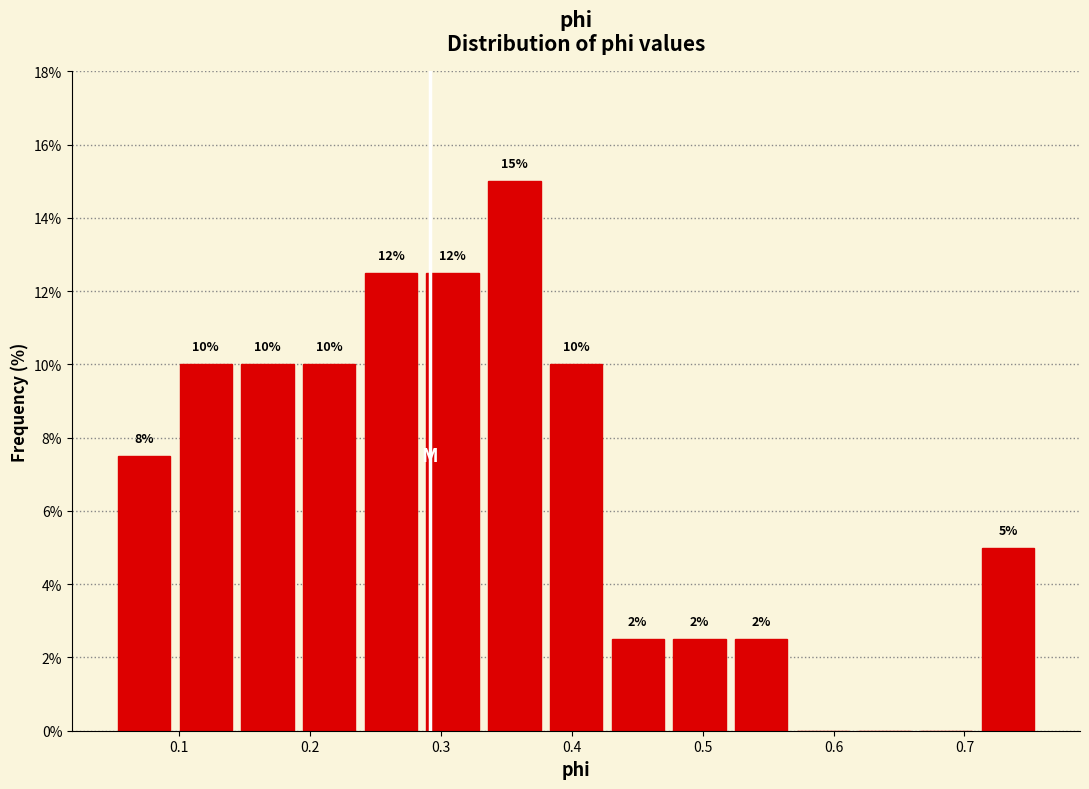

Over which range of the x-axis is the bar tallest?

0.34 to 0.38